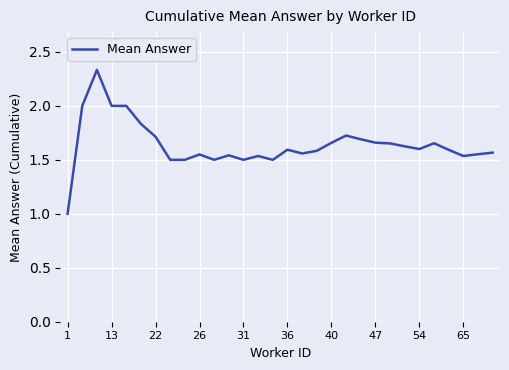

What is the difference between the maximum and minimum values?

1.3